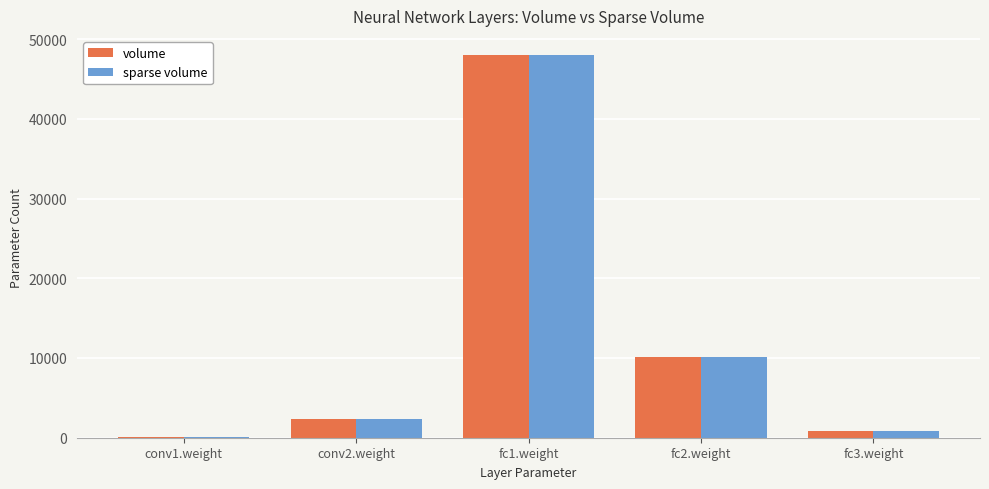

At which category is the sum across all series the highest?

fc1.weight